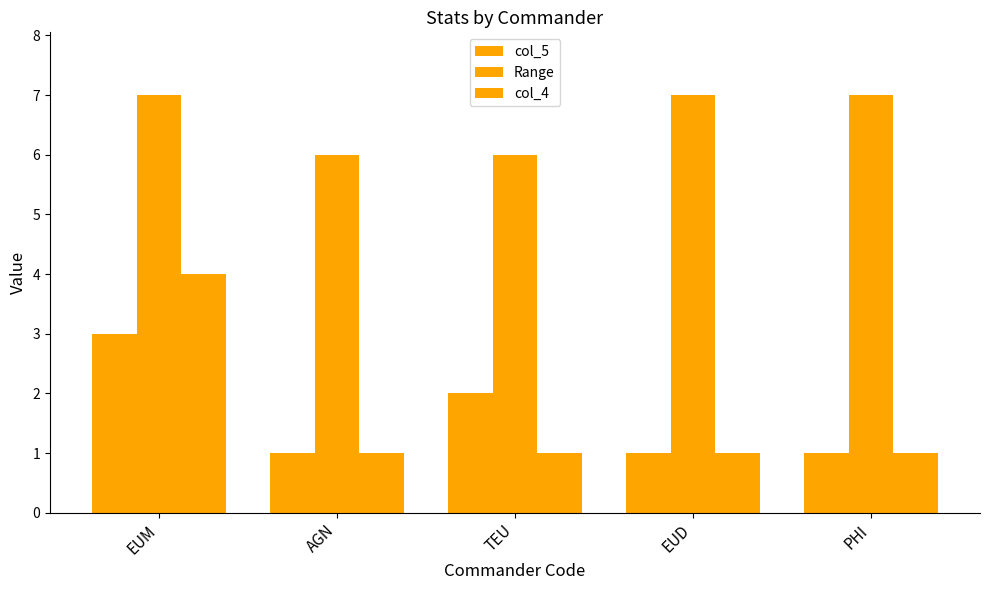

How many bars are there in each group?

3